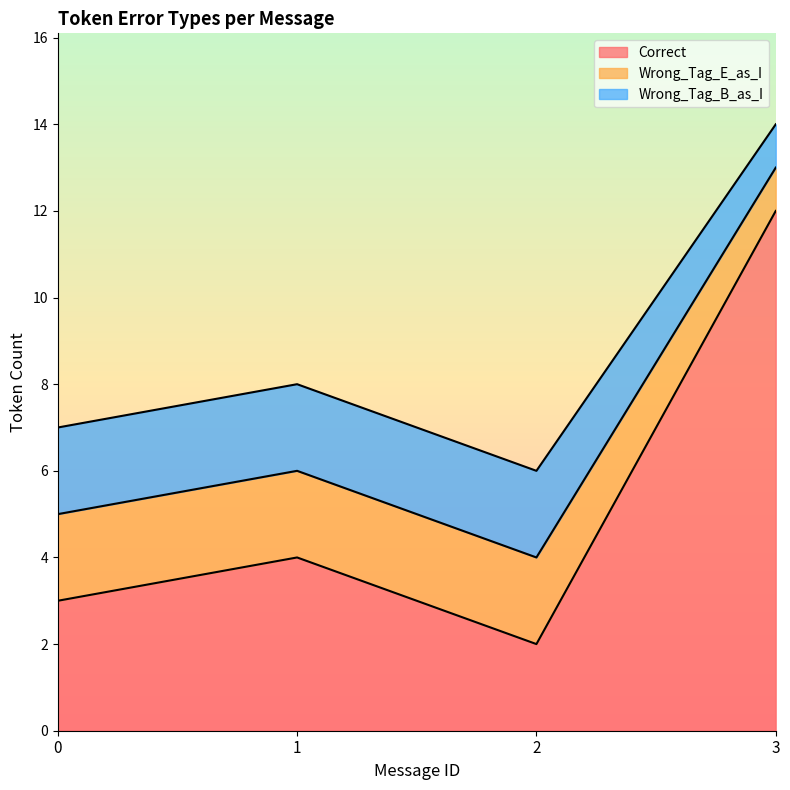

True or false: Wrong_Tag_B_as_I and Correct intersect in this chart.

False